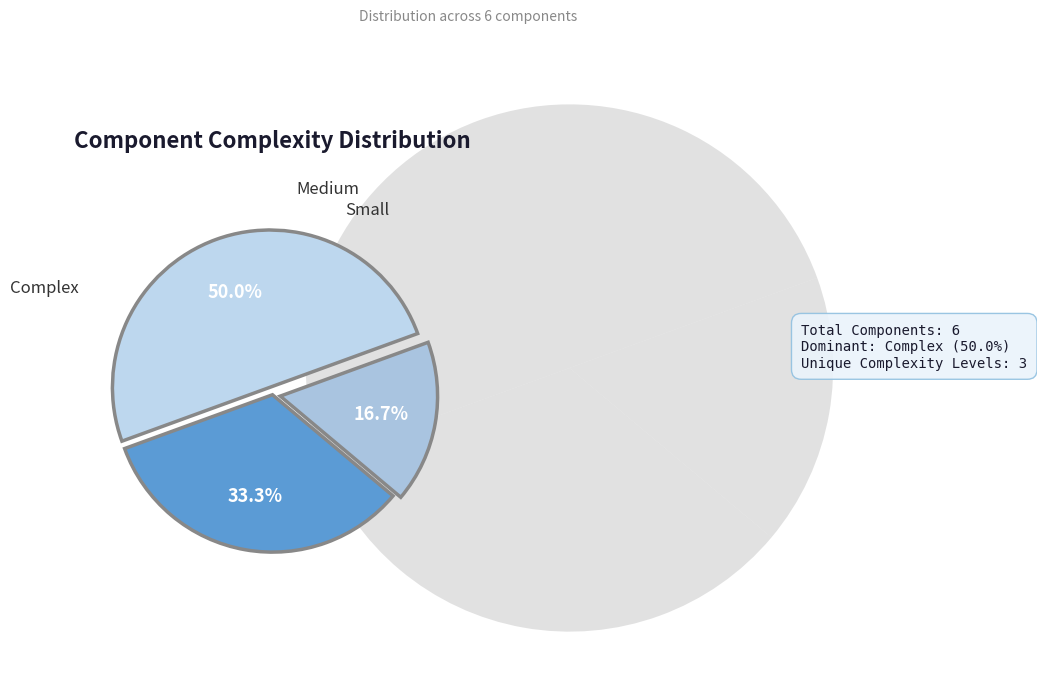

Is Complex the majority of the pie?

No